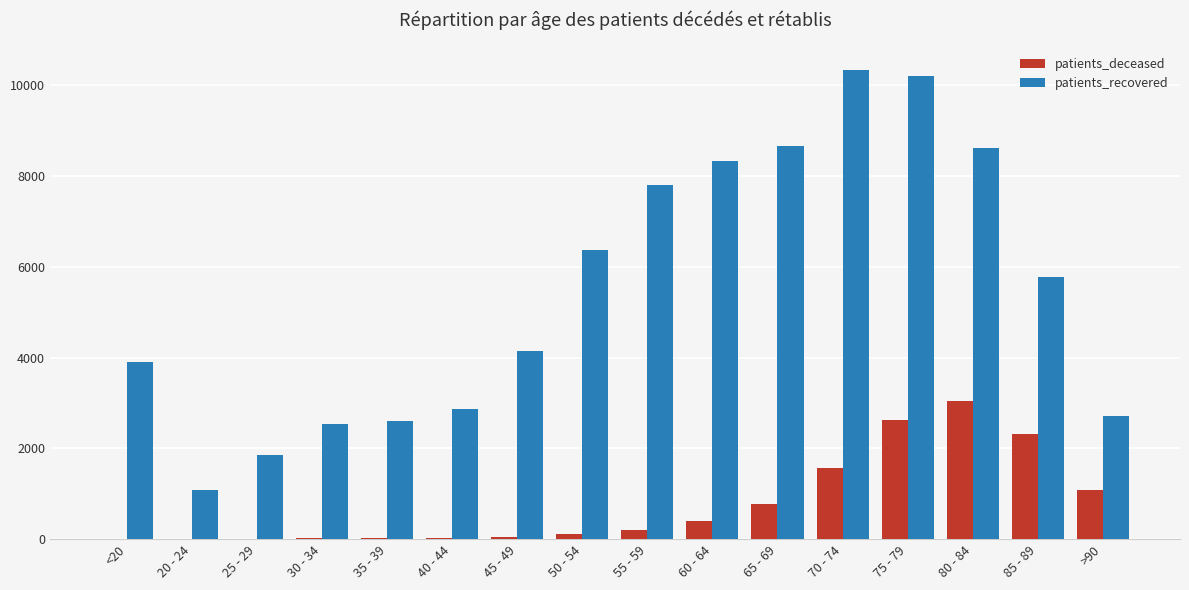

What are all the series names shown in the legend?

patients_deceased, patients_recovered